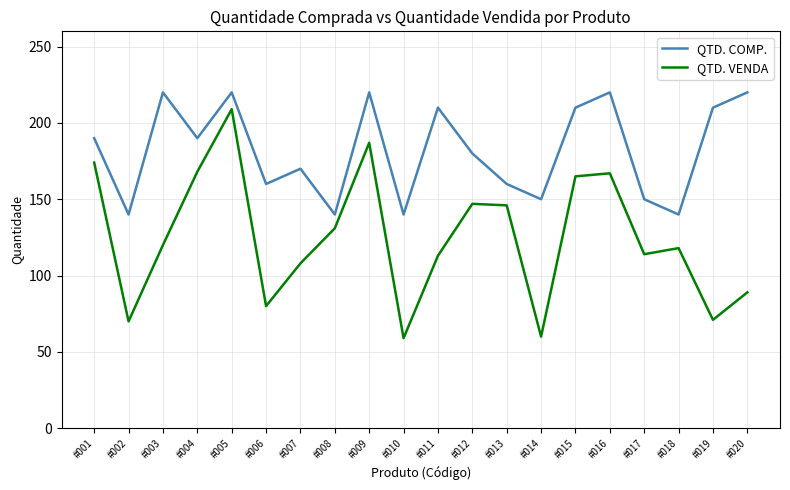

Is it true that QTD. VENDA equals 184 at #018?

False